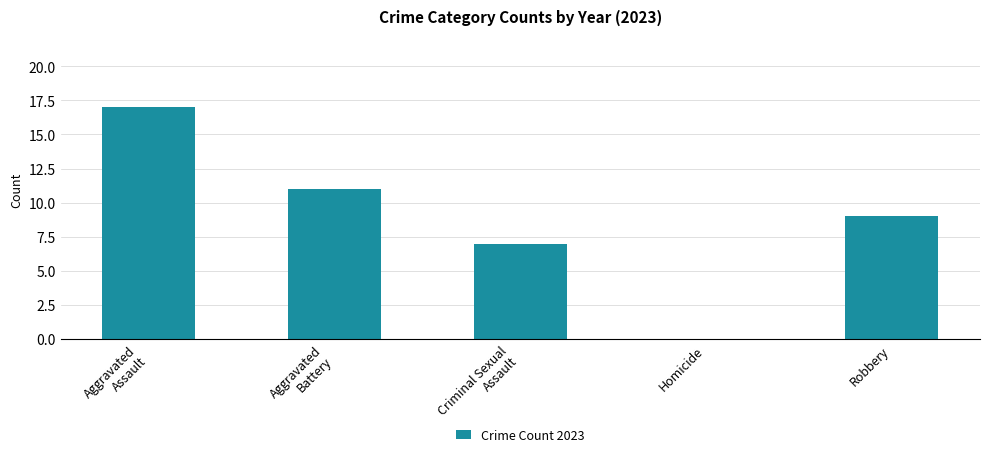

What is the greatest value displayed?

17